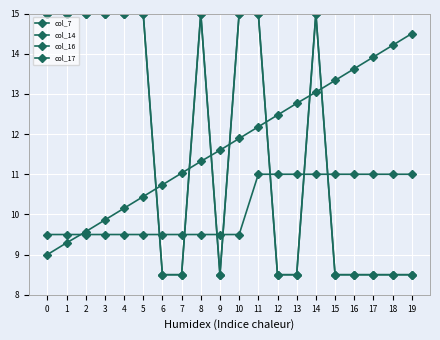

Is this an area chart (filled region under the line)?

No